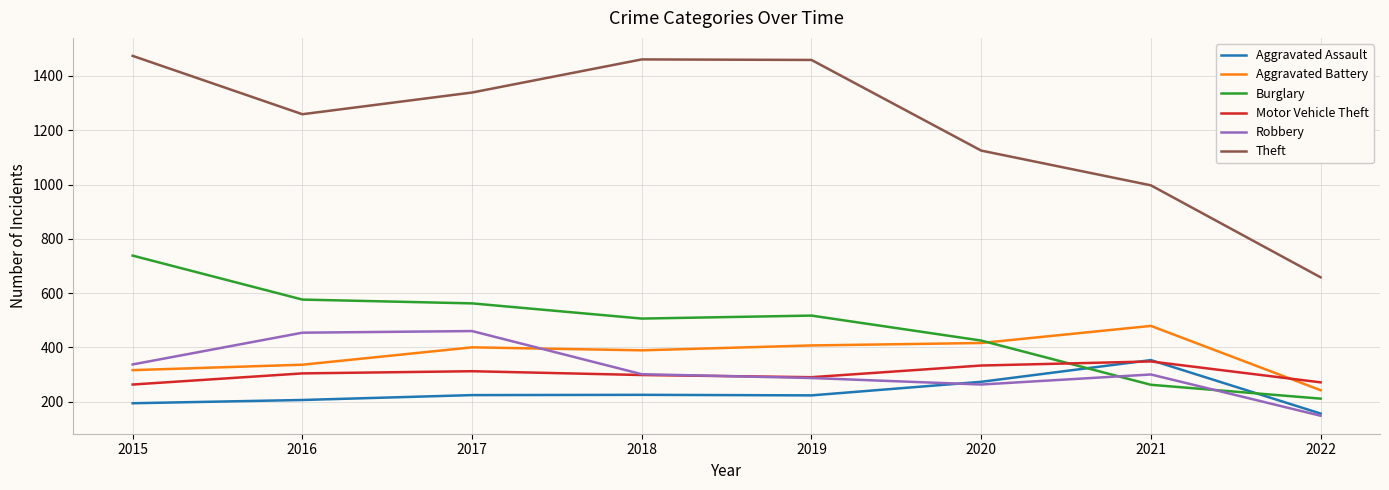

True or false: Theft and Robbery cross at least once.

False